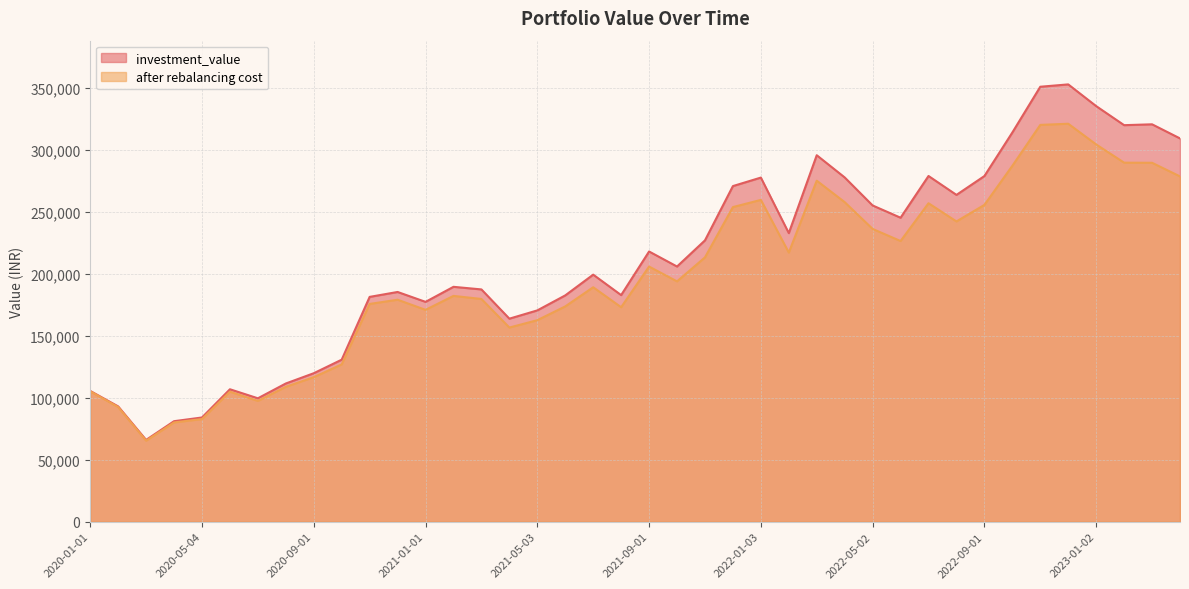

Which series has the largest range (max minus min)?

investment_value